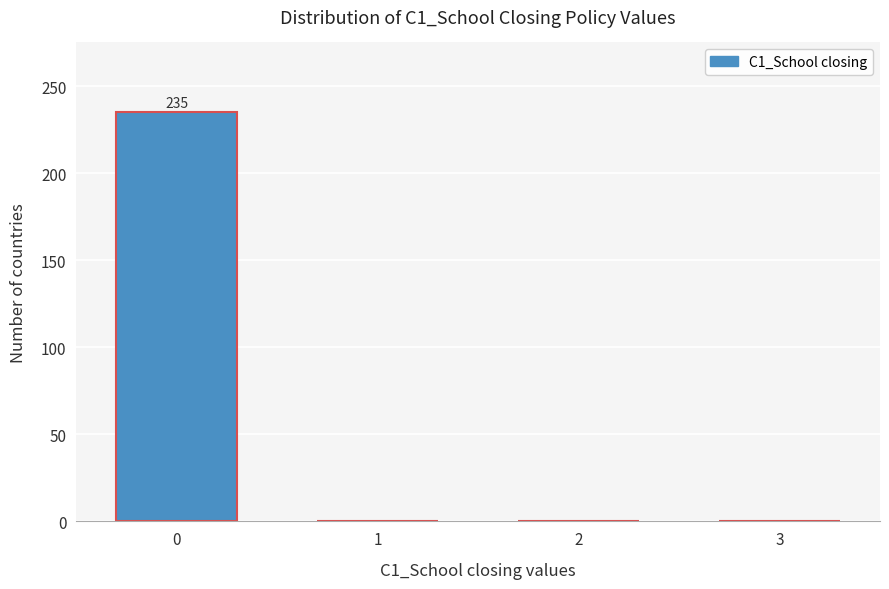

Reading right to left, what are all the values shown in this chart?

3=0	2=0	1=0	0=235